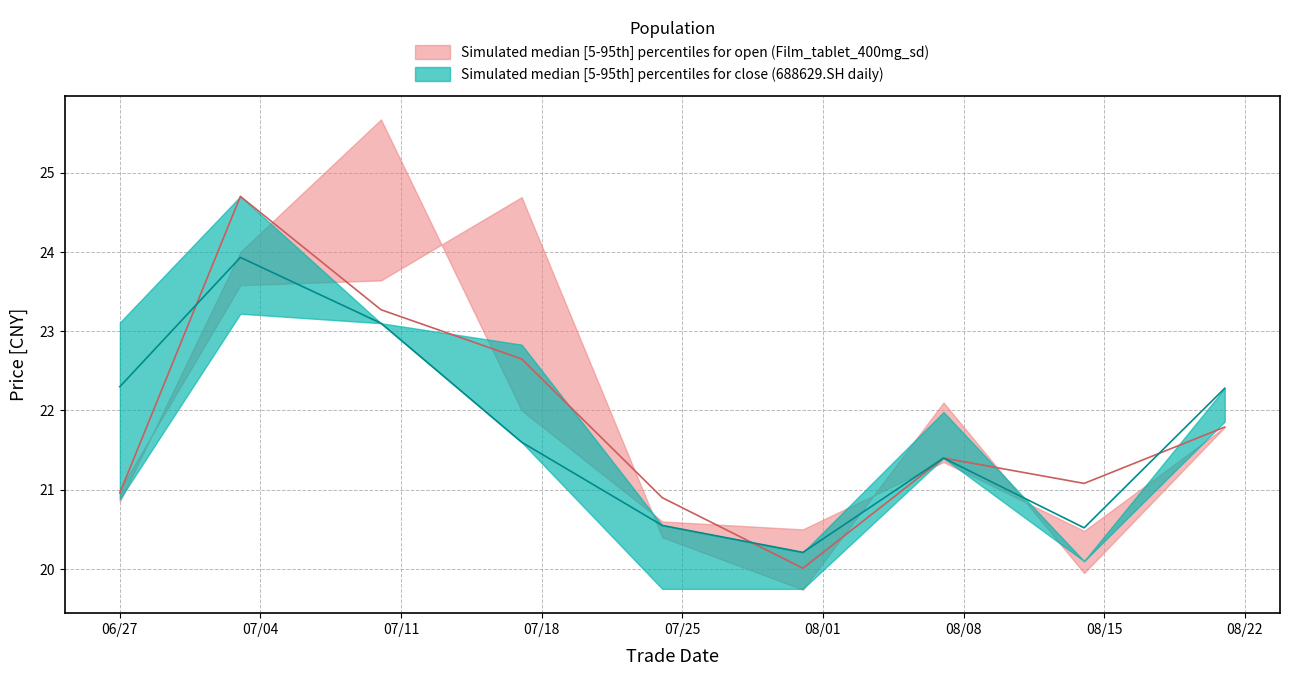

Is this an area chart (filled region under the line)?

No